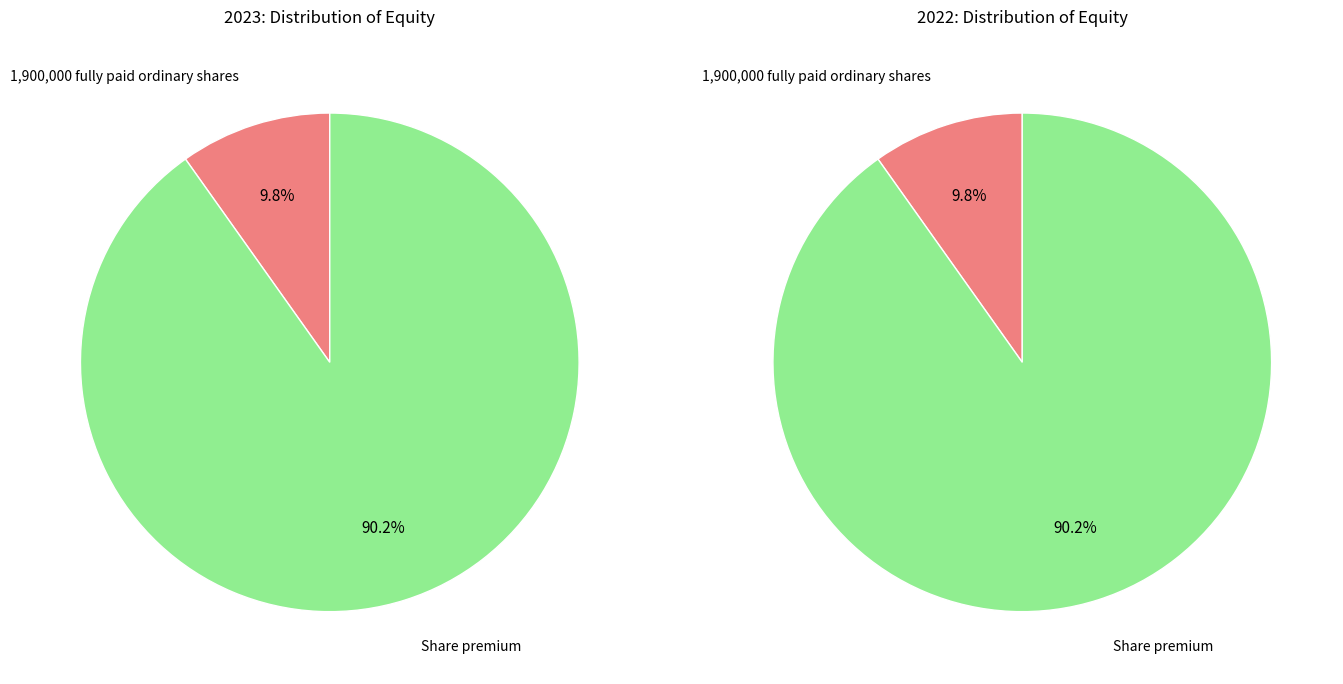

To the nearest percent, what is the average slice percentage?

50%